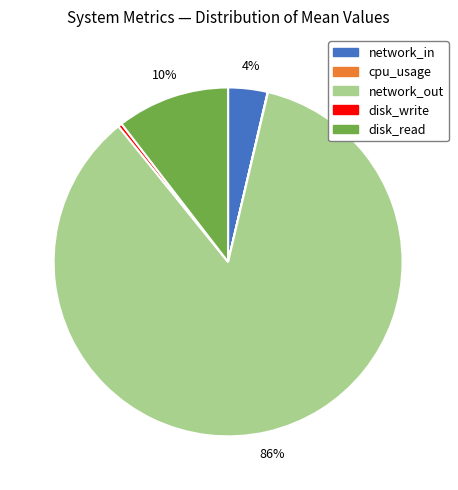

What is the largest slice in the pie chart?

network_out